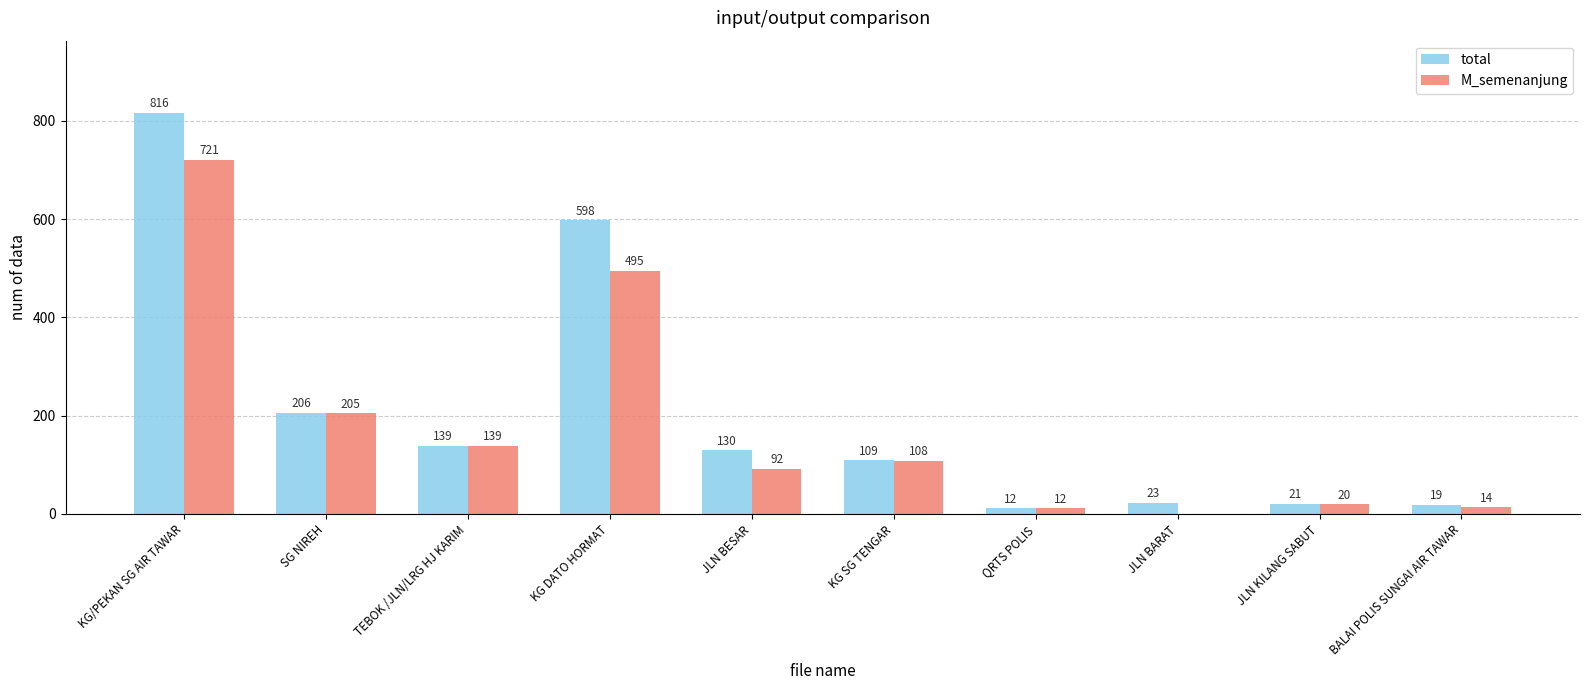

At which category does the chart reach its peak across all series?

KG/PEKAN SG AIR TAWAR